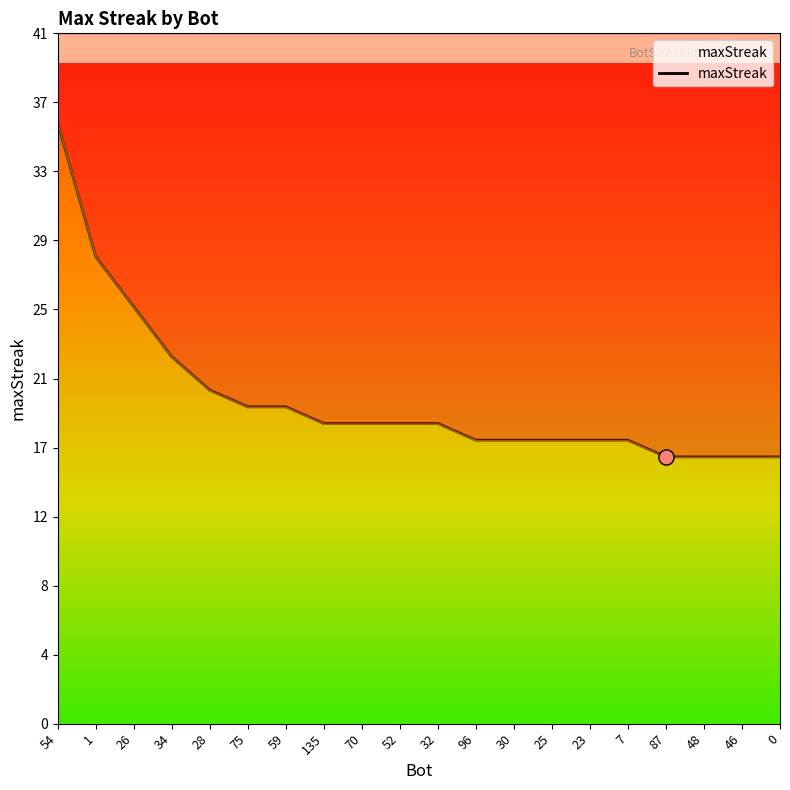

What is the change in value from 7 to 48?

-1